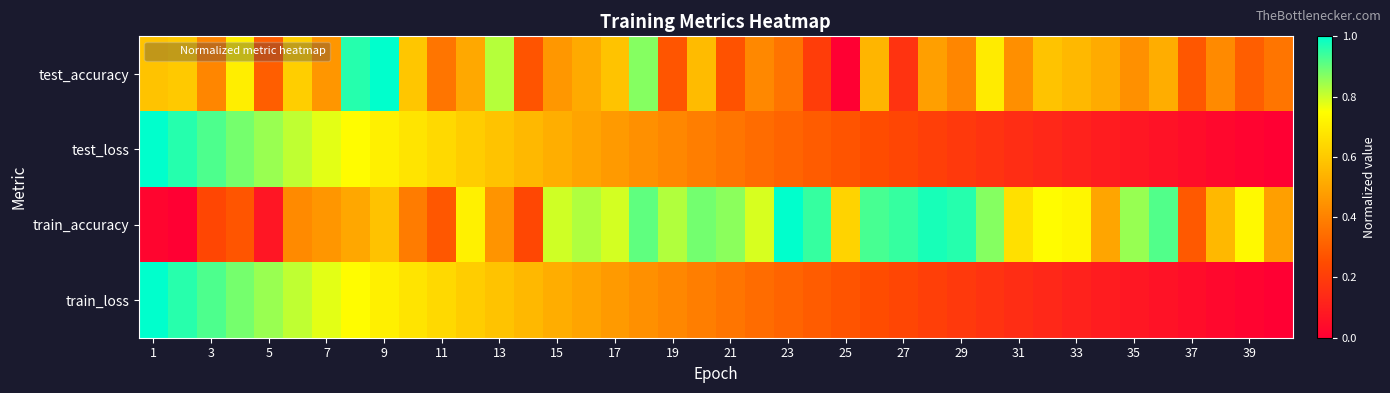

Reading left to right, transcribe all the data shown in this chart.

test_accuracy: 0.6	0.6	0.4	0.7	0.3	0.6	0.5	1.0	1.0	0.6	0.4	0.5	0.8	0.3	0.5	0.5	0.6	0.9	0.3	0.6	0.3	0.4	0.4	0.2	0.0	0.5	0.2	0.5	0.4	0.7	0.4	0.6	0.6	0.5	0.4	0.5	0.3	0.4	0.3	0.4
test_loss: 1.0	1.0	0.9	0.9	0.8	0.8	0.8	0.7	0.7	0.7	0.6	0.6	0.6	0.6	0.5	0.5	0.5	0.4	0.4	0.4	0.4	0.3	0.3	0.3	0.3	0.2	0.2	0.2	0.2	0.2	0.1	0.1	0.1	0.1	0.1	0.1	0.0	0.0	0.0	0.0
train_accuracy: 0.0	0.0	0.2	0.3	0.1	0.4	0.5	0.5	0.6	0.4	0.3	0.7	0.5	0.2	0.8	0.8	0.8	0.9	0.8	0.9	0.9	0.8	1.0	0.9	0.6	0.9	0.9	1.0	1.0	0.9	0.7	0.7	0.7	0.5	0.8	0.9	0.3	0.6	0.7	0.5
train_loss: 1.0	1.0	0.9	0.9	0.8	0.8	0.8	0.7	0.7	0.7	0.6	0.6	0.6	0.6	0.5	0.5	0.5	0.4	0.4	0.4	0.4	0.3	0.3	0.3	0.3	0.2	0.2	0.2	0.2	0.2	0.1	0.1	0.1	0.1	0.1	0.1	0.0	0.0	0.0	0.0